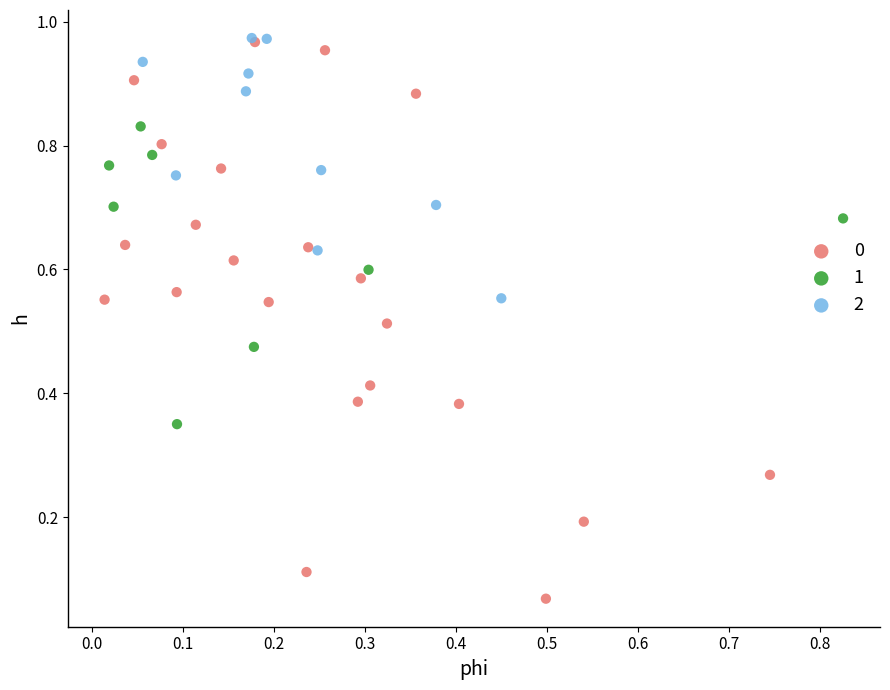

What are all the series names shown in the legend?

0, 1, 2